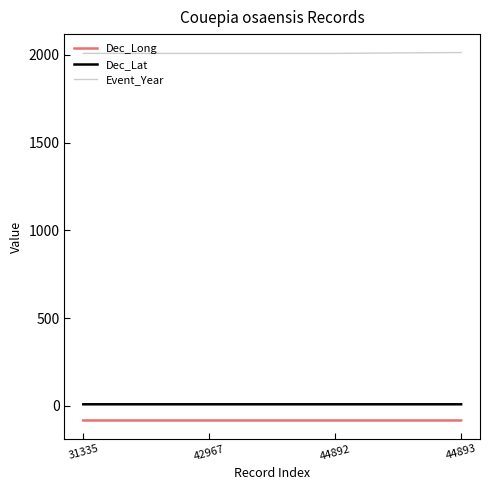

The value of Event_Year at 31335 is 543.2. True or false?

False